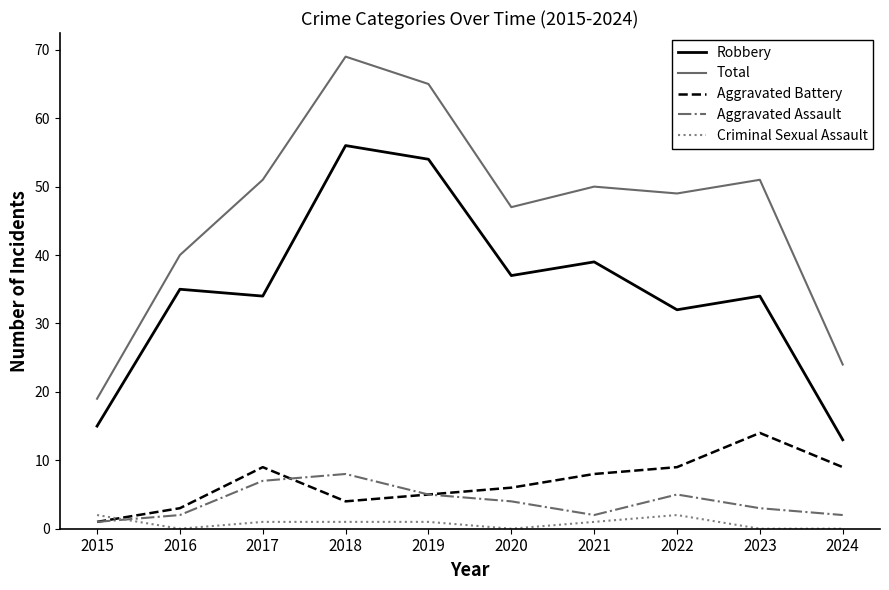

Between 2015 and 2020, which series saw the biggest shift?

Total